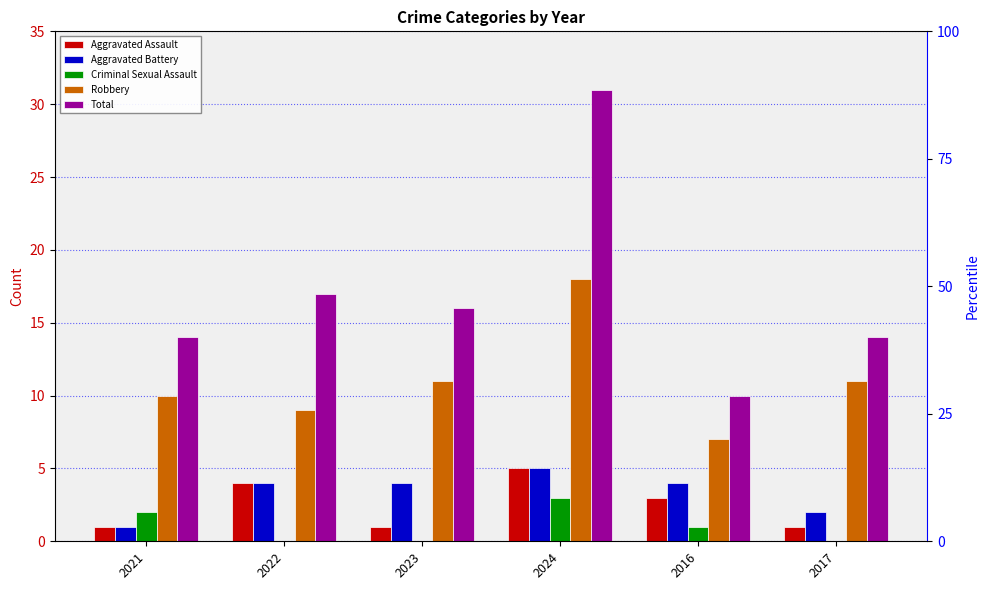

What is the average value of the Aggravated Battery series?

3